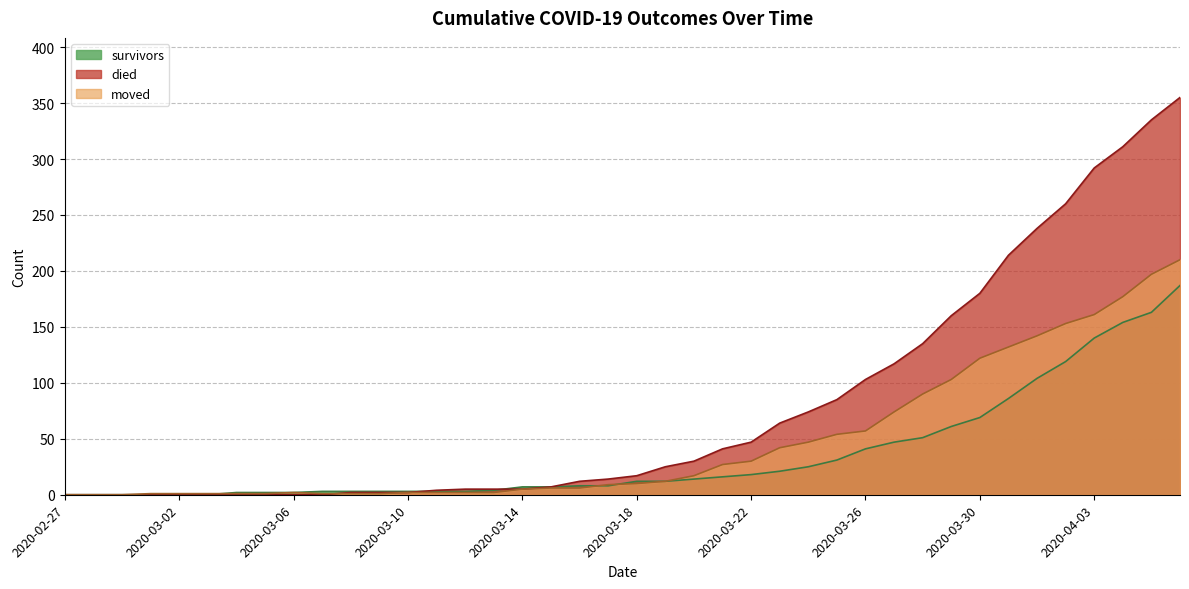

How many times do survivors and died cross each other?

2